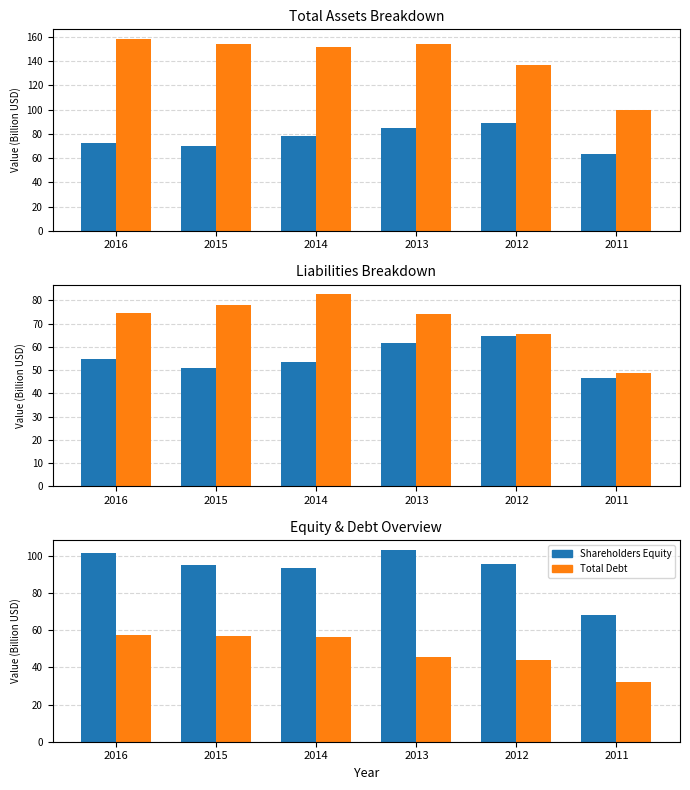

What is the total value across all series at 2014?

516.2